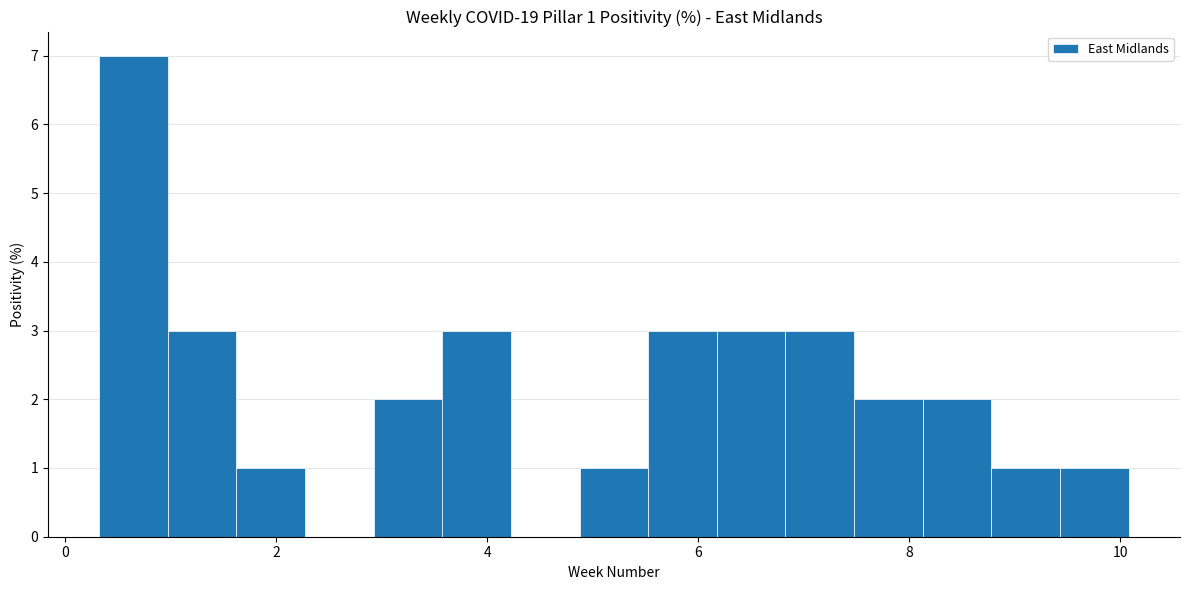

Read against the x-axis, roughly where is the centre of the tallest bar?

0.6